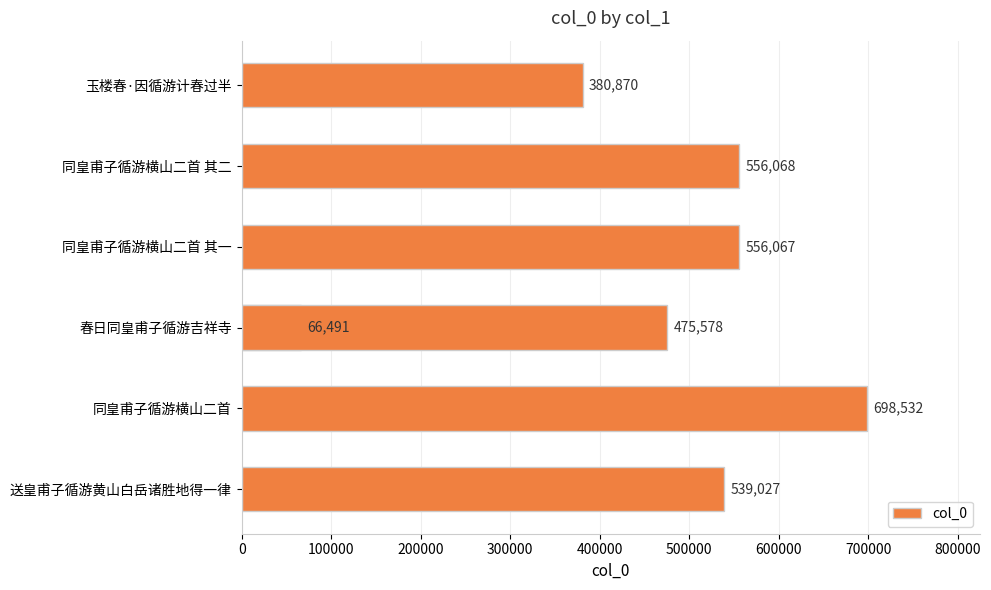

What is the value of the 3rd bar from the left?

556067